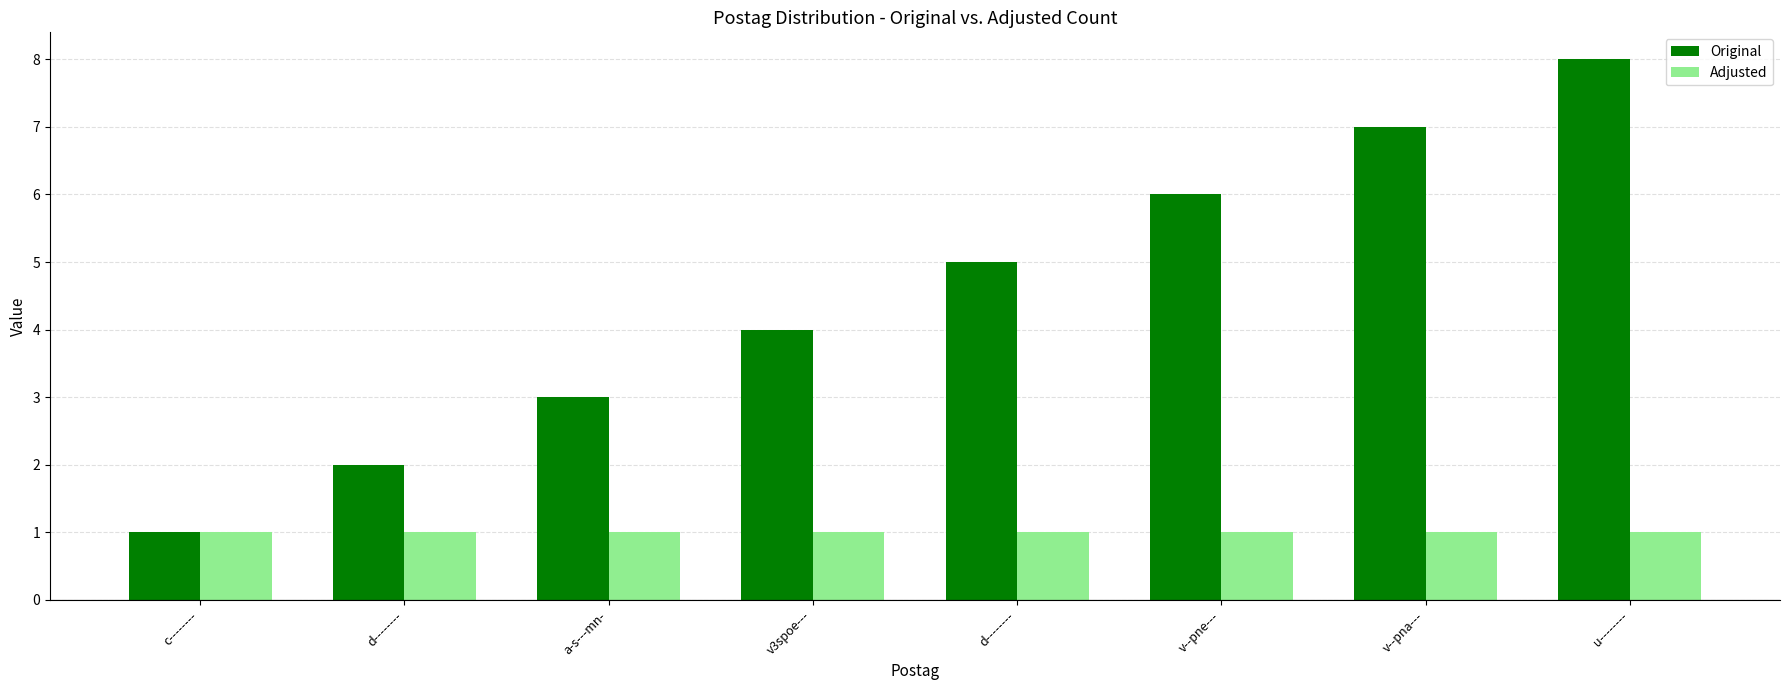

Does the chart contain stacked bars?

No